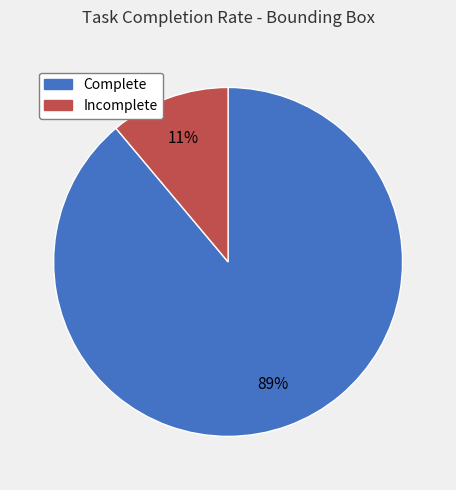

Is there a majority slice in this chart?

Yes